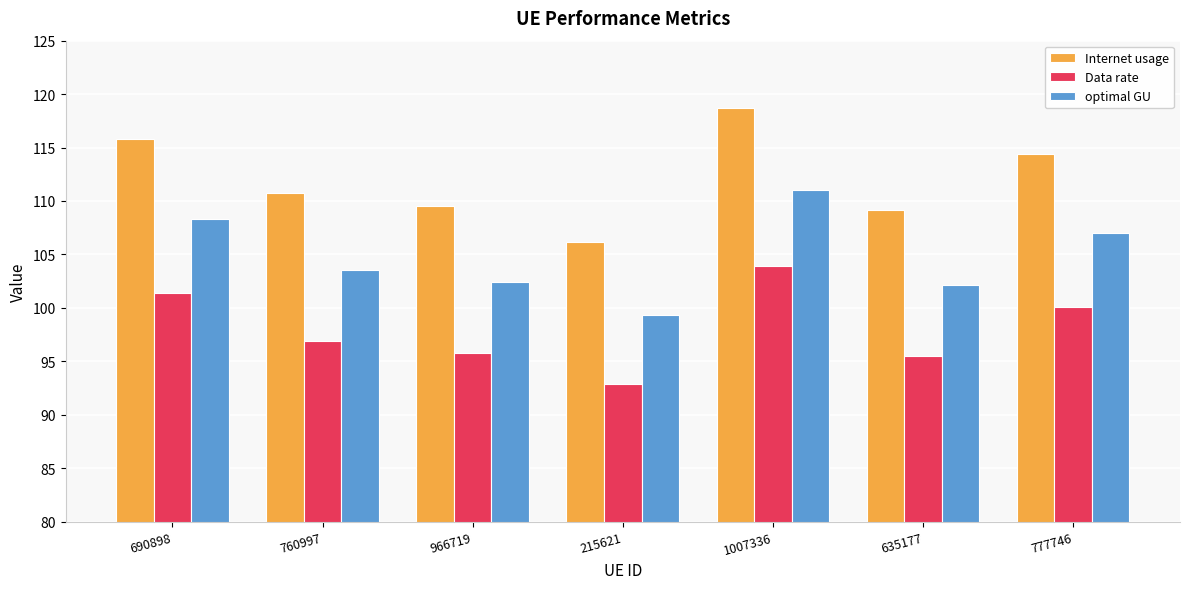

What is the approximate value of Internet usage at 966719?

109.5